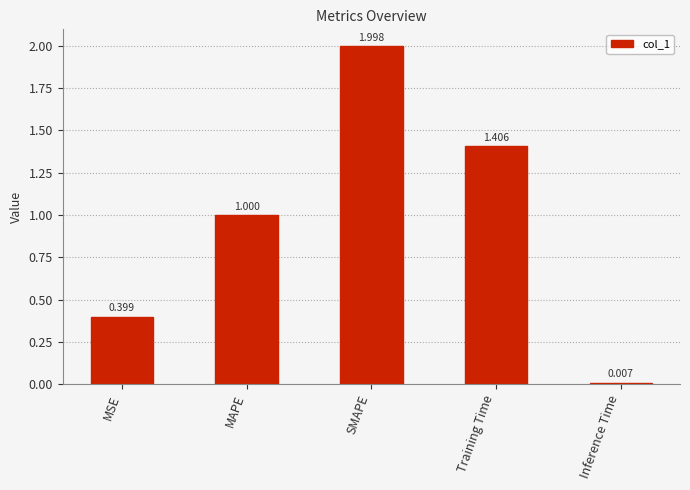

What is the difference between the maximum and minimum values?

2.0